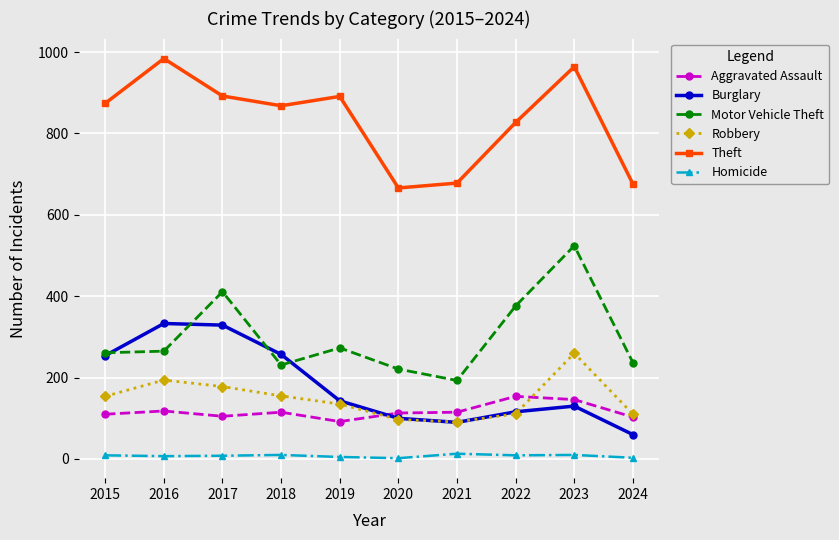

How many categories are shown in the chart?

10